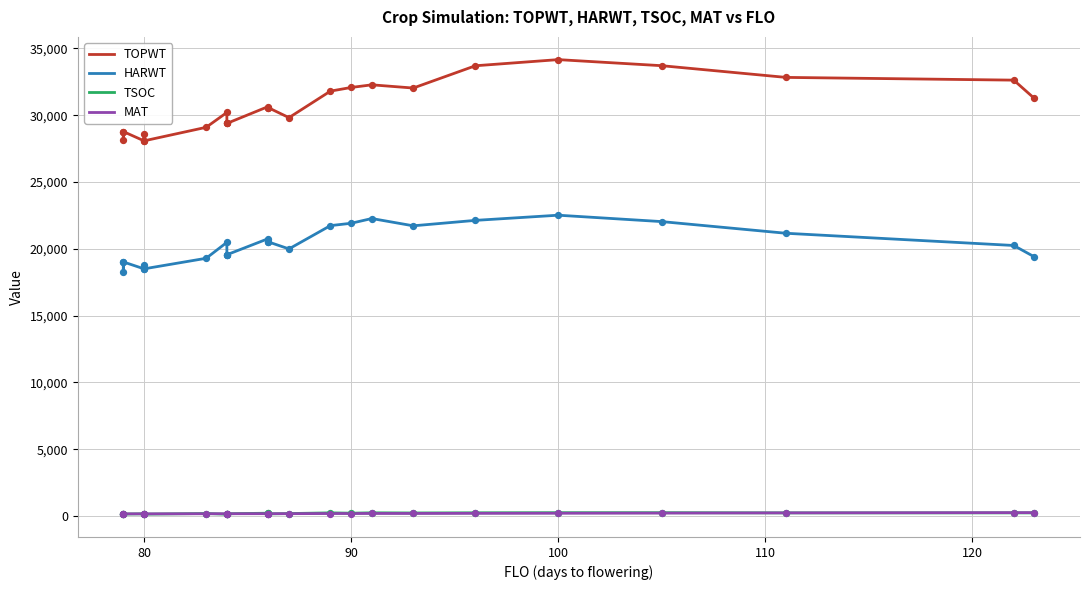

Which series contains the lowest Y value?

TSOC